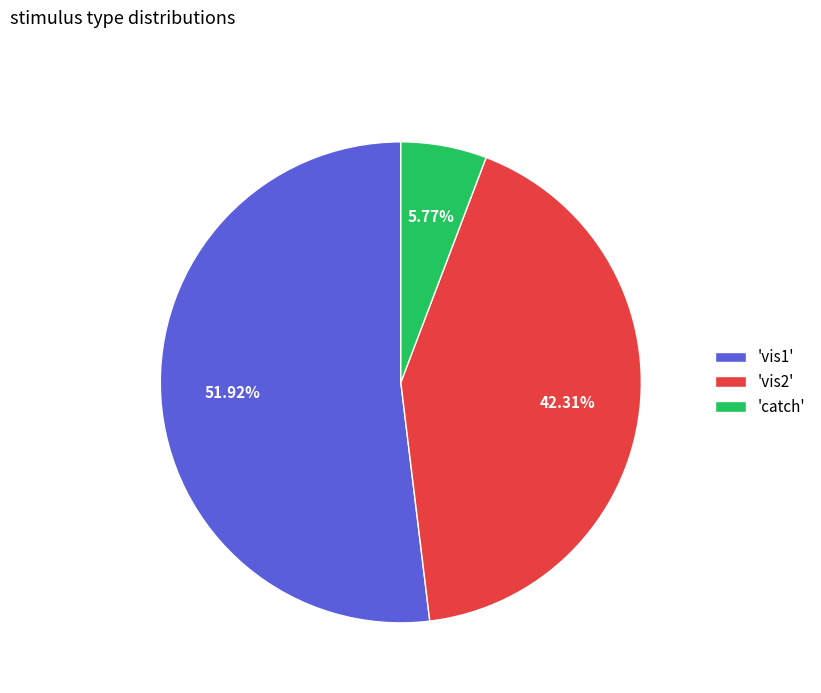

Which slice is the largest?

'vis1'